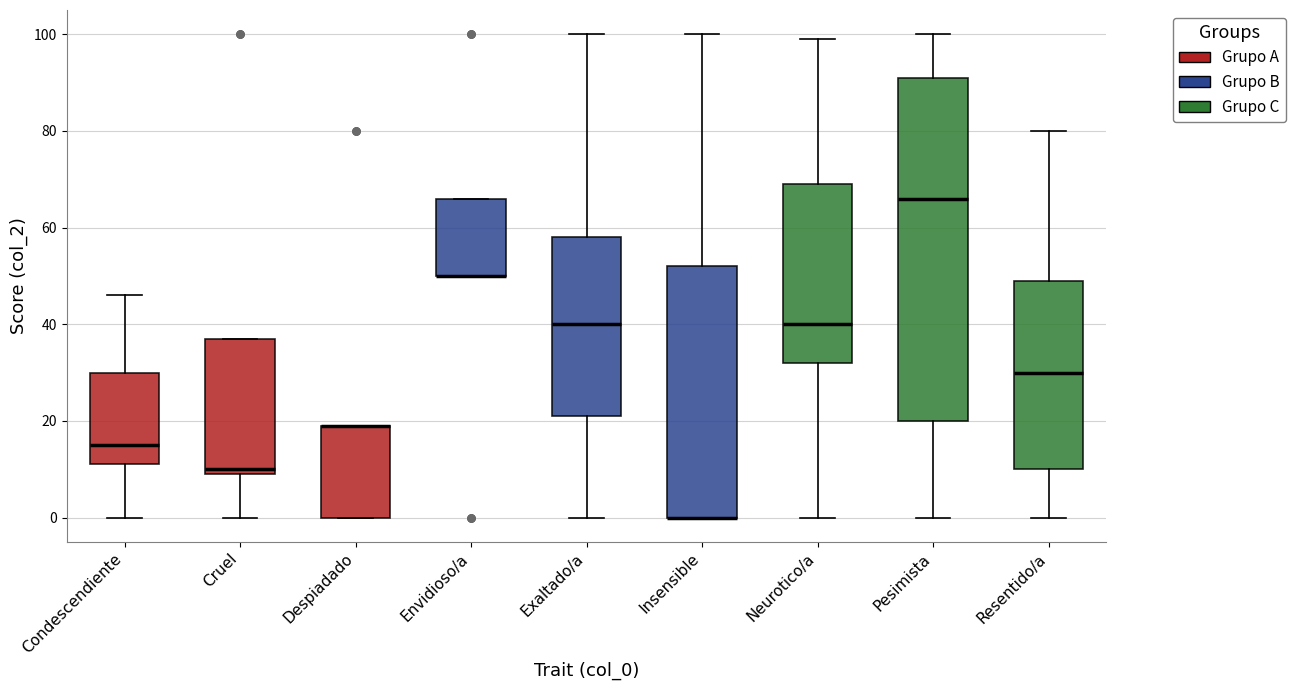

Reading left to right, read every box against the y-axis: the position of its median line, the range the box covers, and the ends of its whiskers. The values are not printed on the chart, so give them approximately, as read against the axis.

Condescendiente: median 16, box 12 to 30, whiskers 0 to 46
Cruel: median 10 (just above the box's lower edge), box 10 to 38, whiskers 0 to 38
Despiadado: median 20 (drawn on the box's upper edge), box 0 to 20, whiskers 0 to 20
Envidioso/a: median 50 (drawn on the box's lower edge), box 50 to 66, whiskers 50 to 66
Exaltado/a: median 40, box 22 to 58, whiskers 0 to 100
Insensible: median 0 (drawn on the box's lower edge), box 0 to 52, whiskers 0 to 100
Neurotico/a: median 40, box 32 to 70, whiskers 0 to 100
Pesimista: median 66, box 20 to 92, whiskers 0 to 100
Resentido/a: median 30, box 10 to 50, whiskers 0 to 80